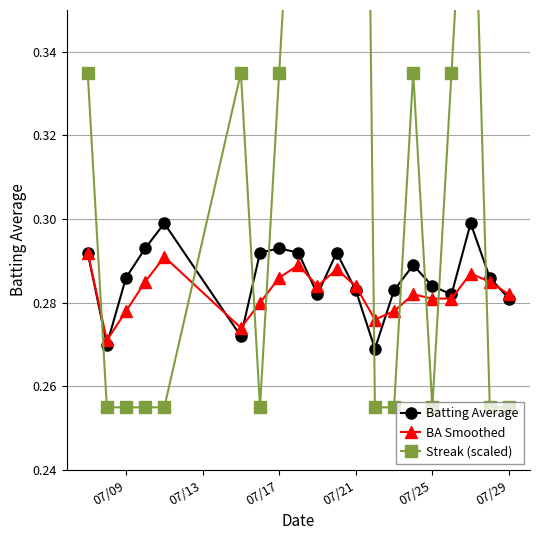

Count the Batting Average values in the range 0 to 1.

20